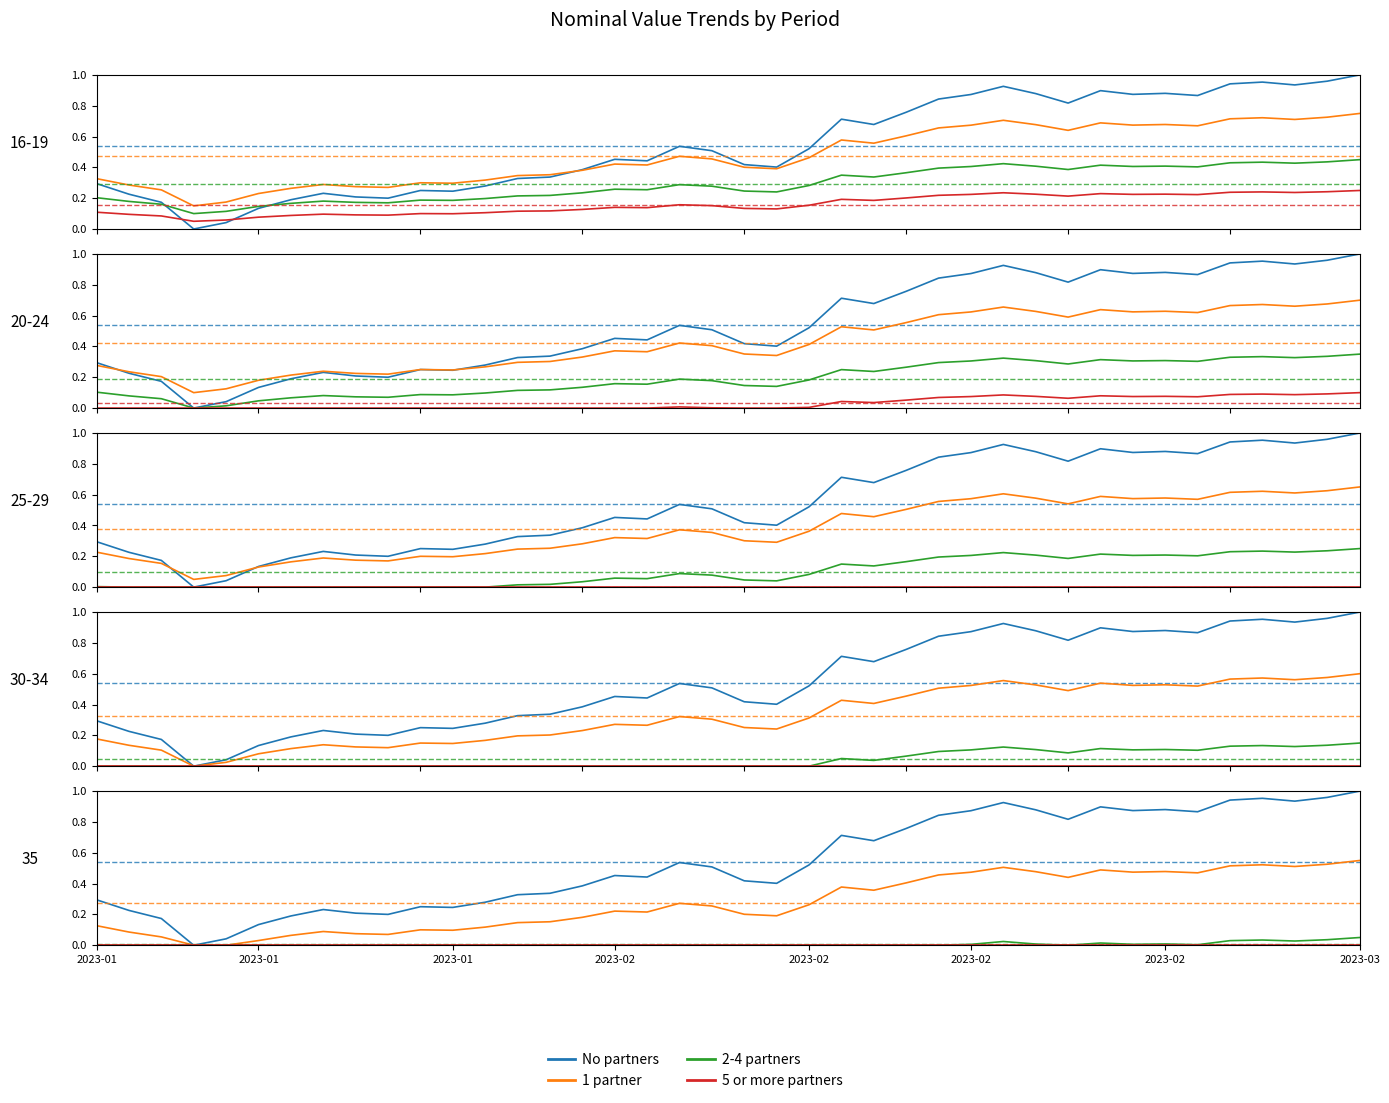

Count the number of data series in this chart.

4